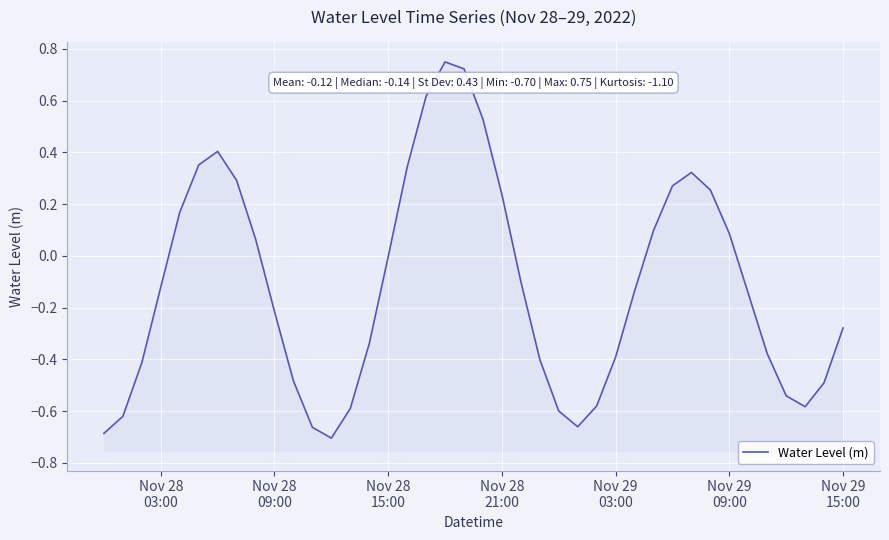

How many points are higher than both their immediate neighbors (excluding endpoints)?

3